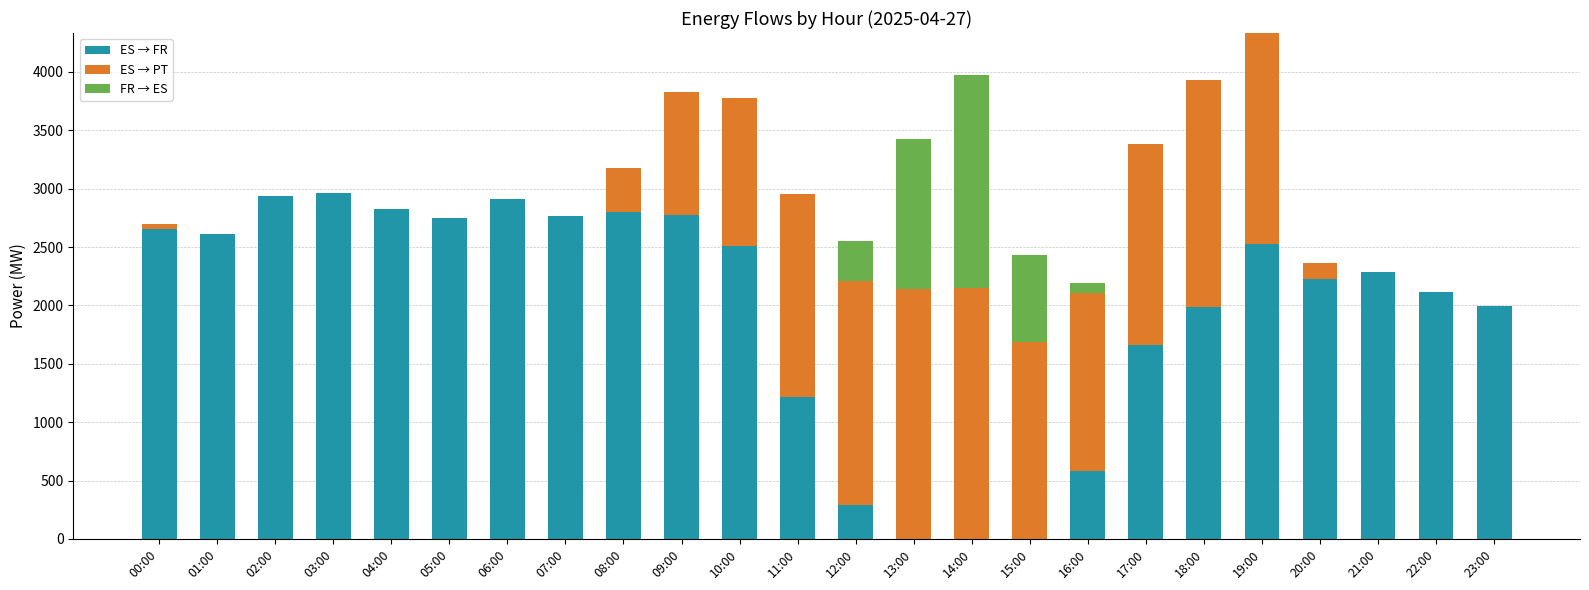

What is the total value across all series at 18:00?

3928.0